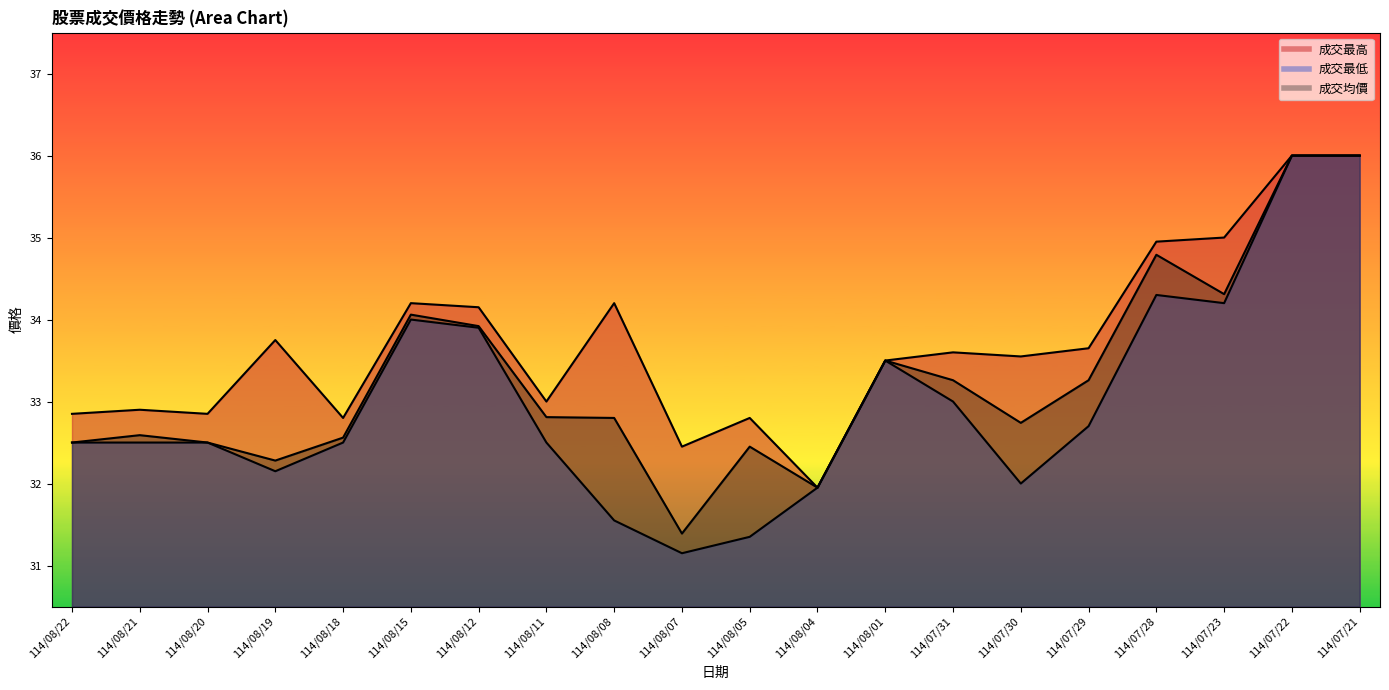

Between 114/08/18 and 114/08/12, which is larger?

114/08/12